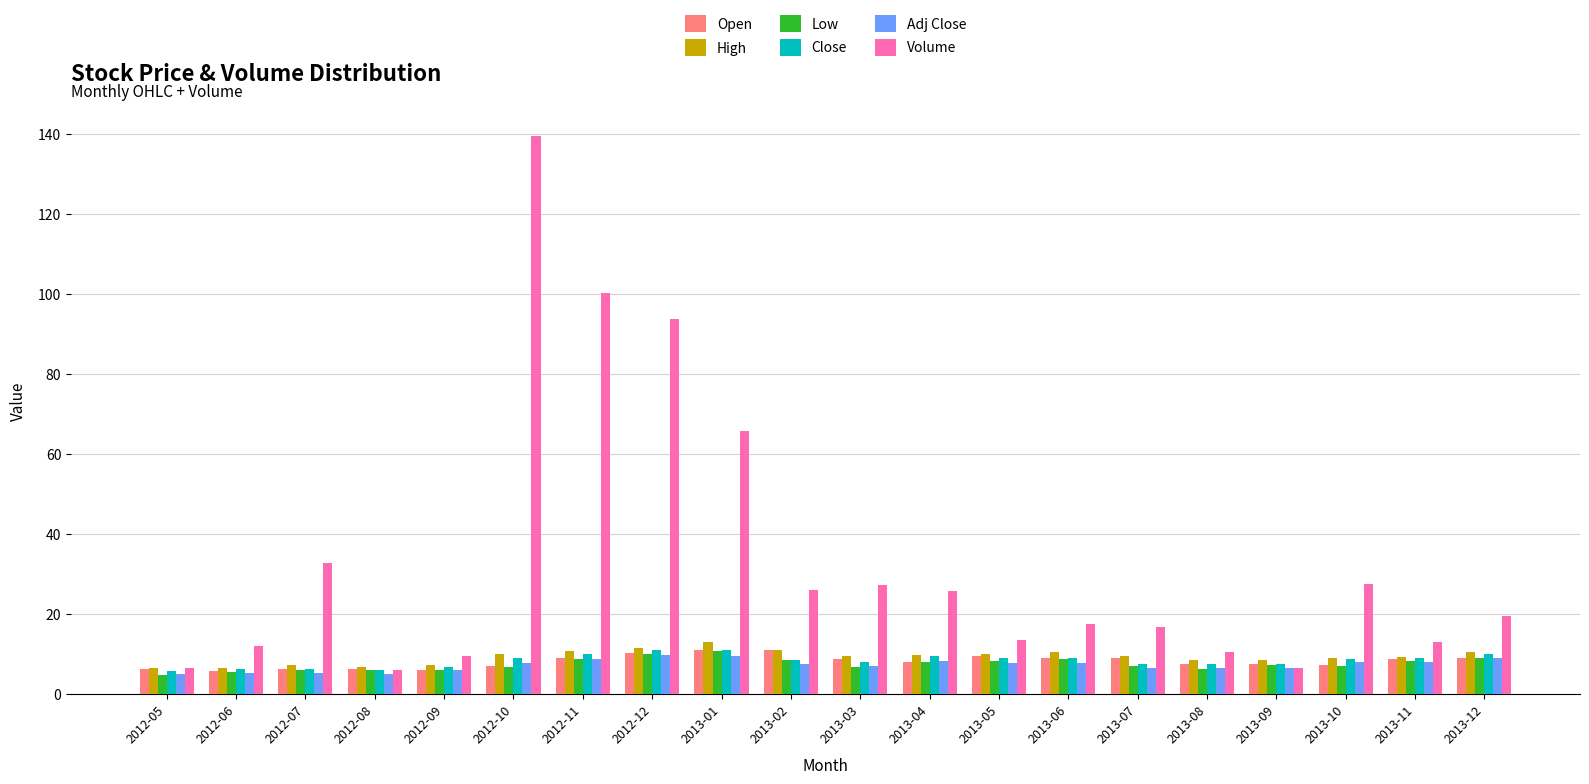

What is the value of the Close bar at the 5th from the left?

6.9